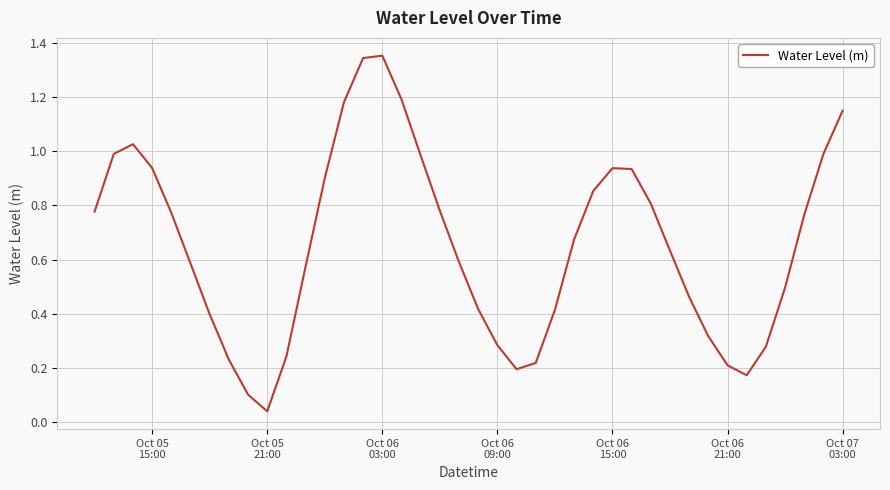

How many points are higher than both their immediate neighbors (excluding endpoints)?

3